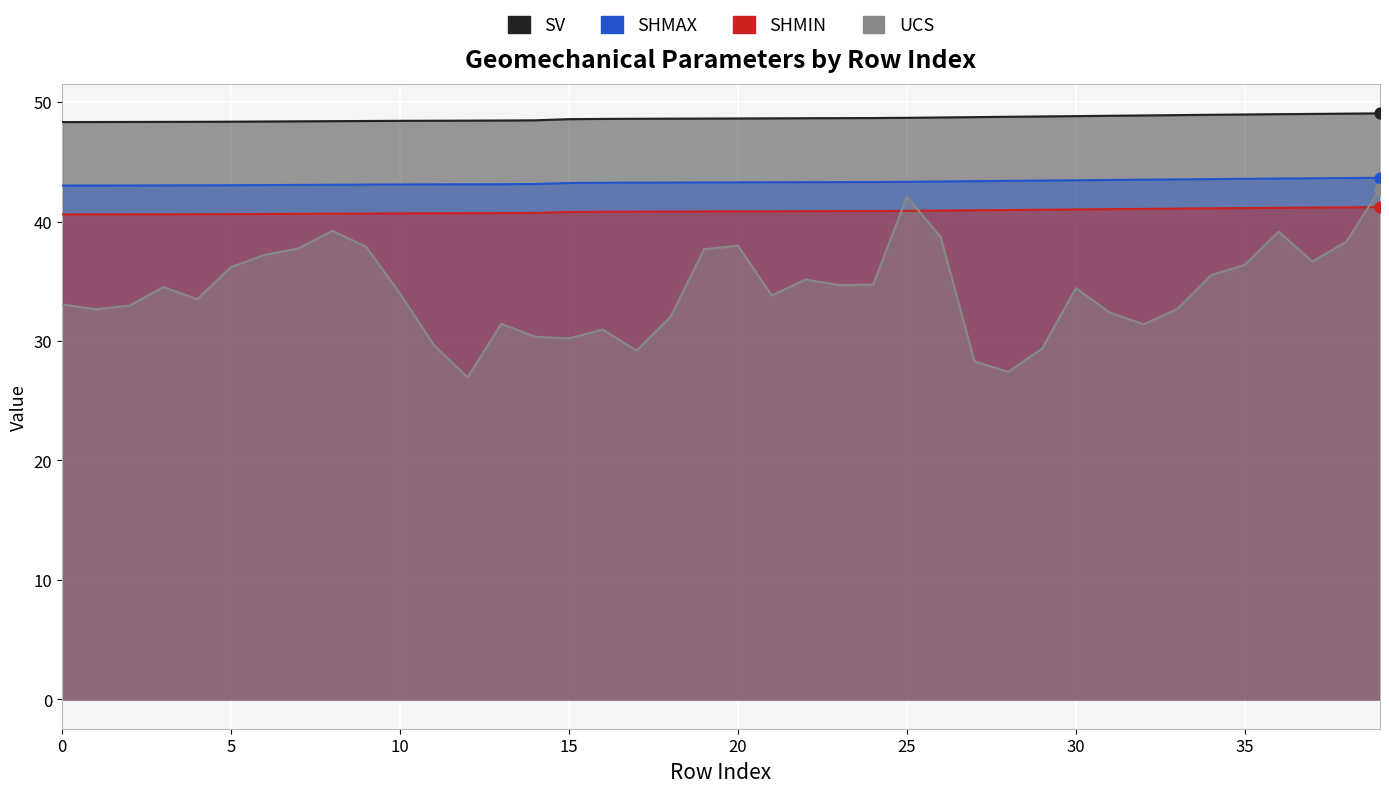

What is the total value across all series at 24?

167.6